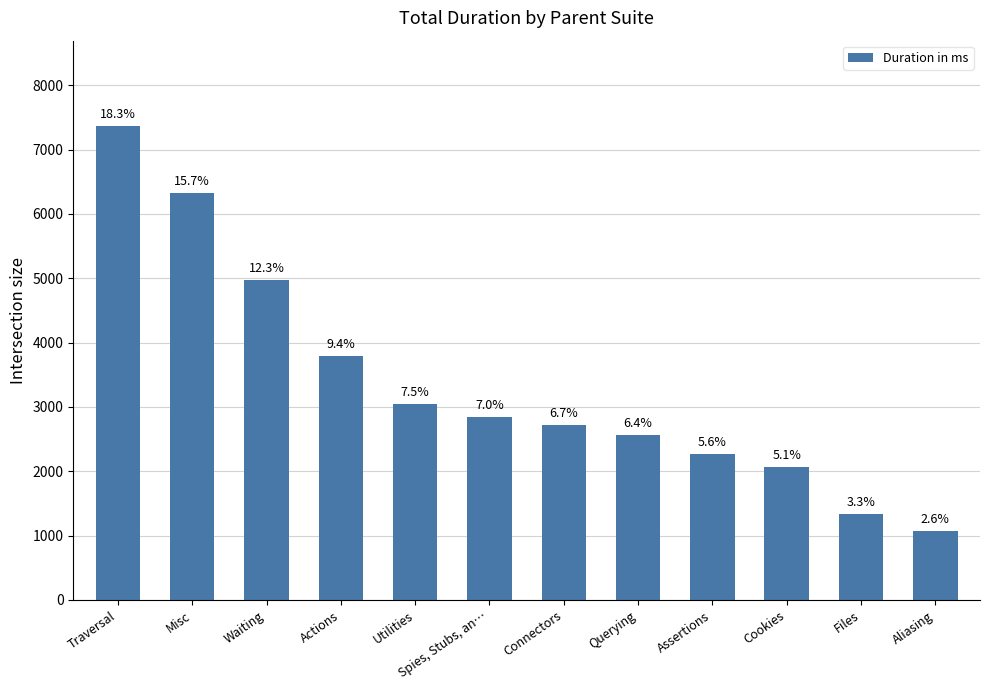

What is the minimum value shown in the chart?

1068